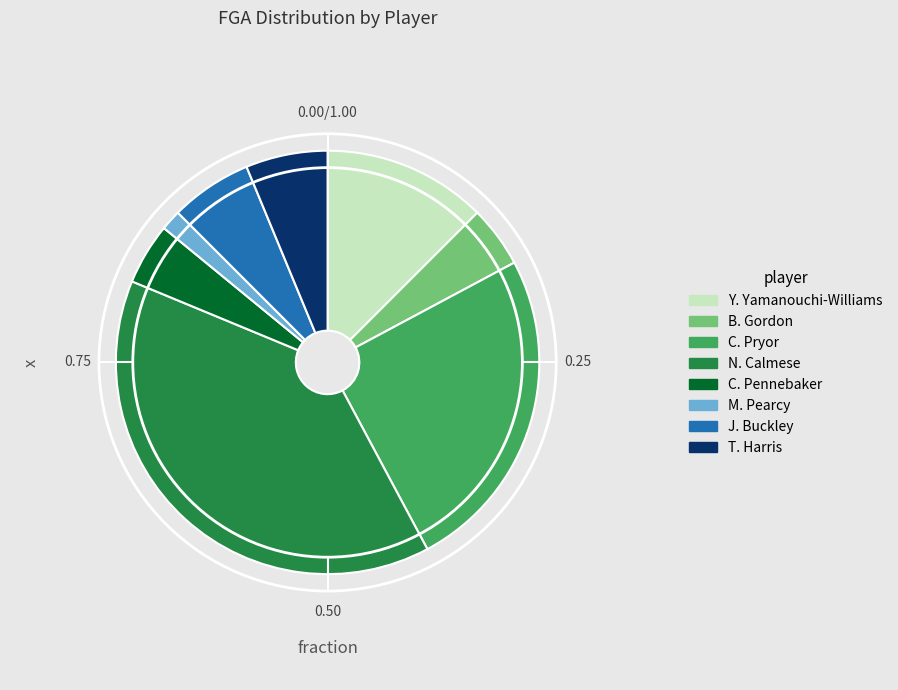

Count the number of slices in the pie.

8